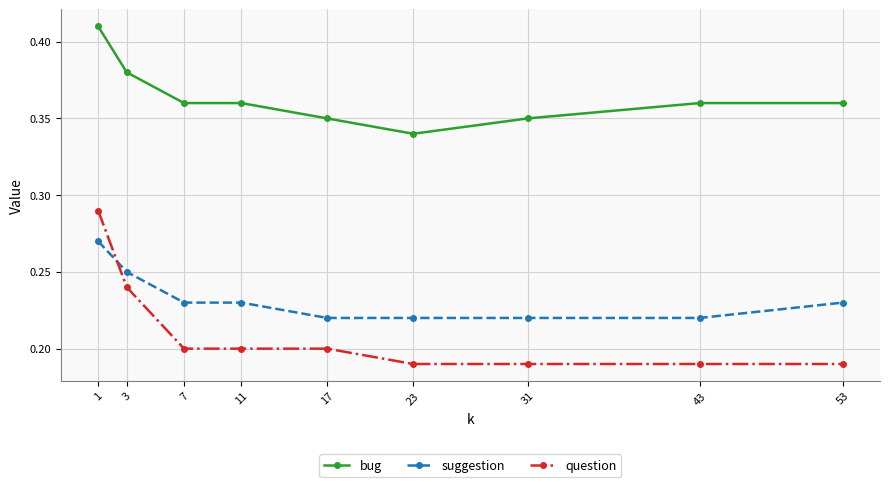

The value of suggestion at 11 is 0.2. True or false?

True